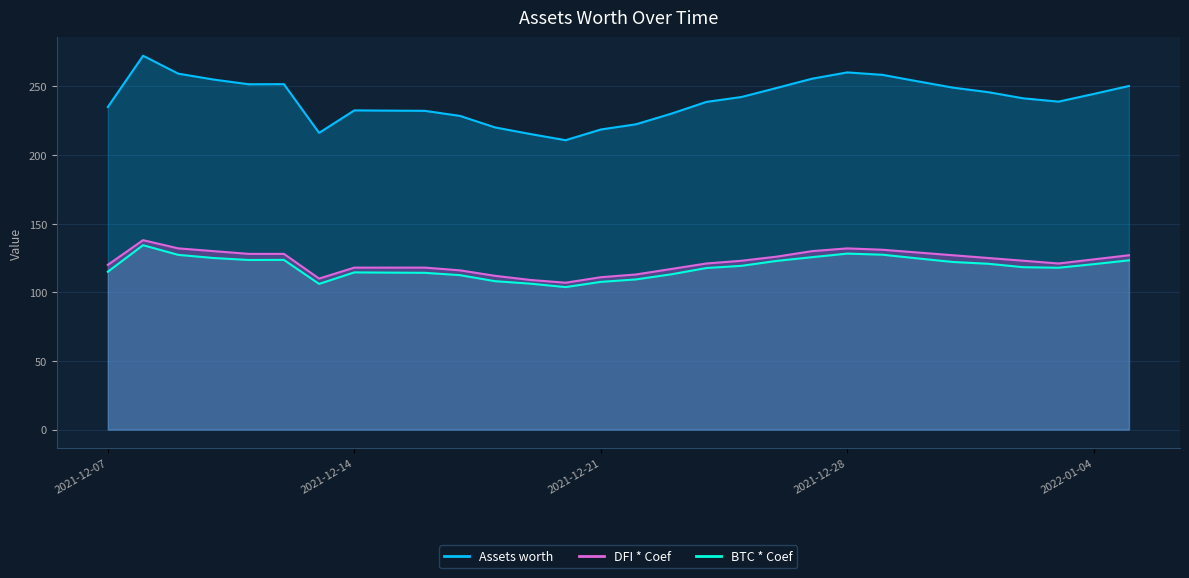

What is the value of the BTC * Coef point at the 19th from the left?

119.3